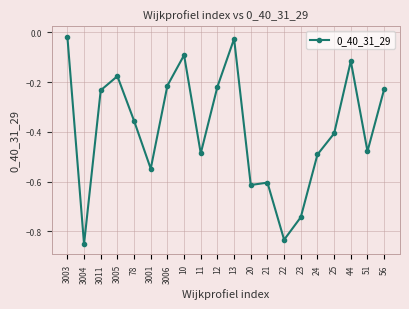

Which has a higher value, 23 or 3005?

3005